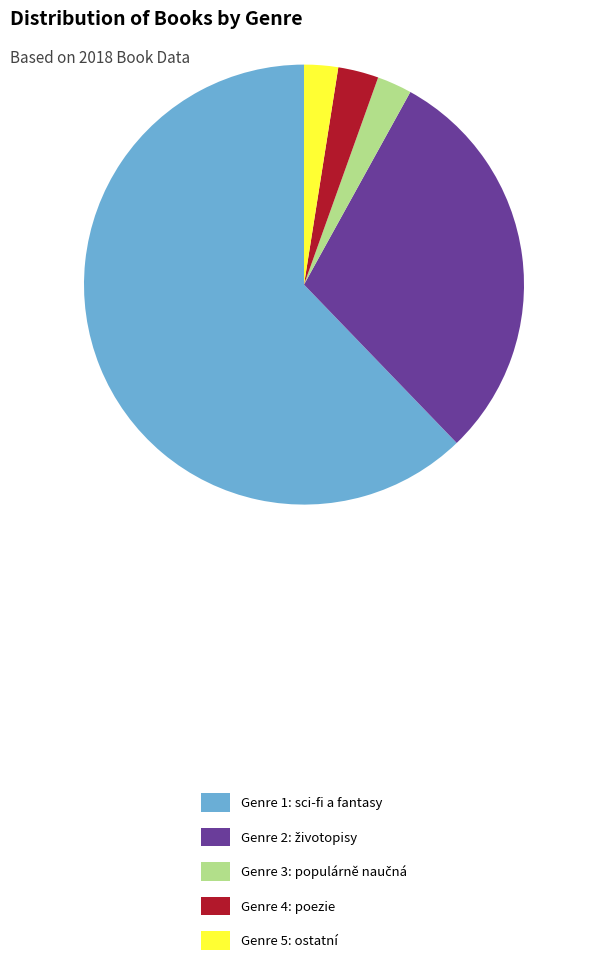

Which category accounts for the majority?

Genre 1: sci-fi a fantasy